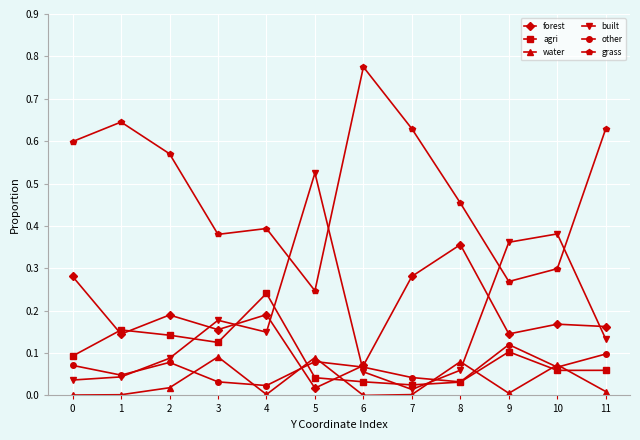

Does the chart display data point markers on the line(s)?

Yes